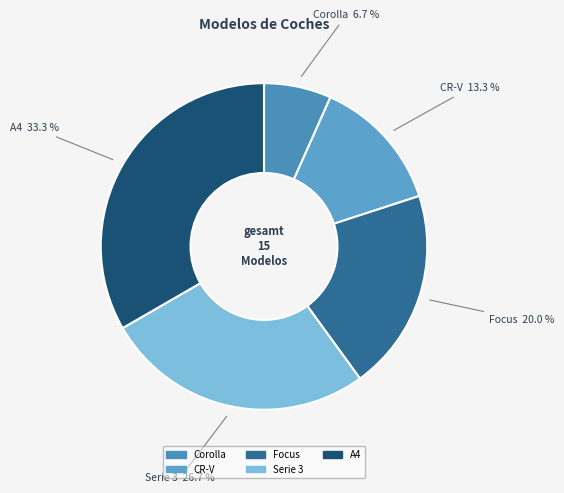

What percentage is the A4 slice, to the nearest percent?

33%